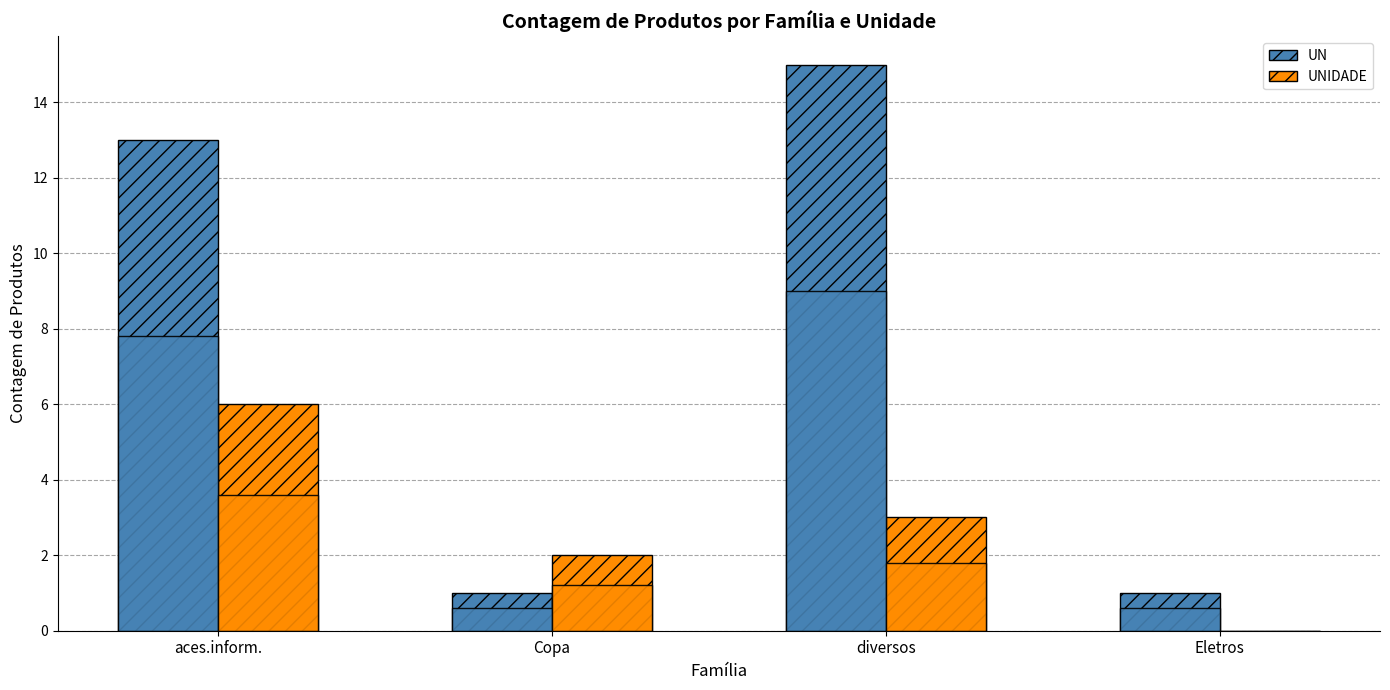

Is it true that UN equals 1 at Copa?

True